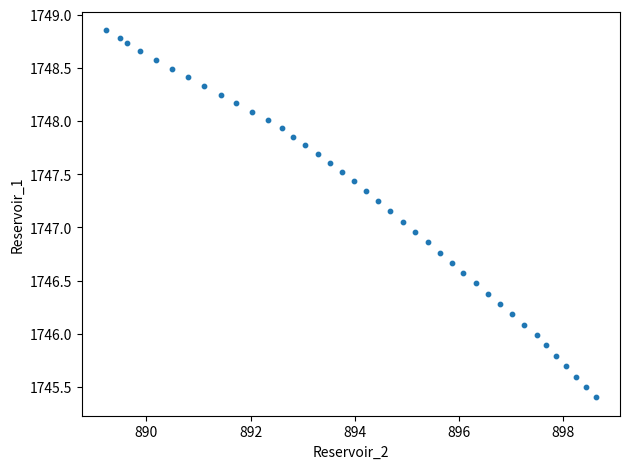

What is the range of Y values (max minus min)?

3.5